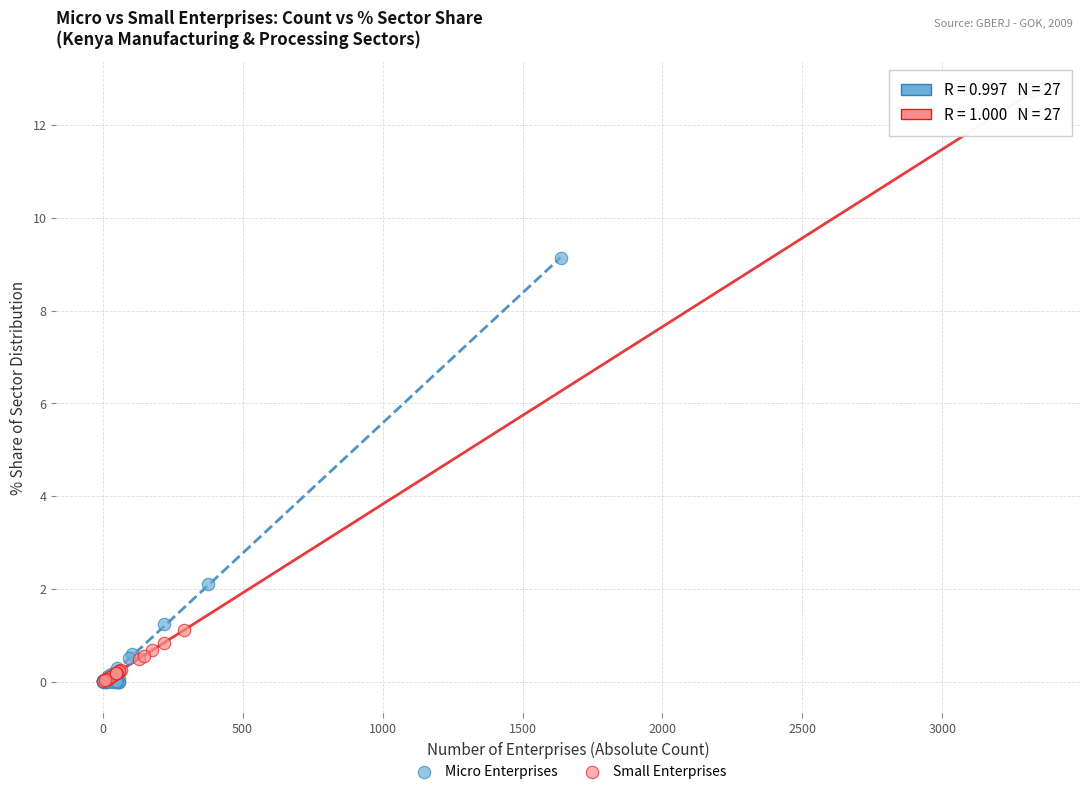

What are all the series names shown in the legend?

Micro Enterprises, Small Enterprises